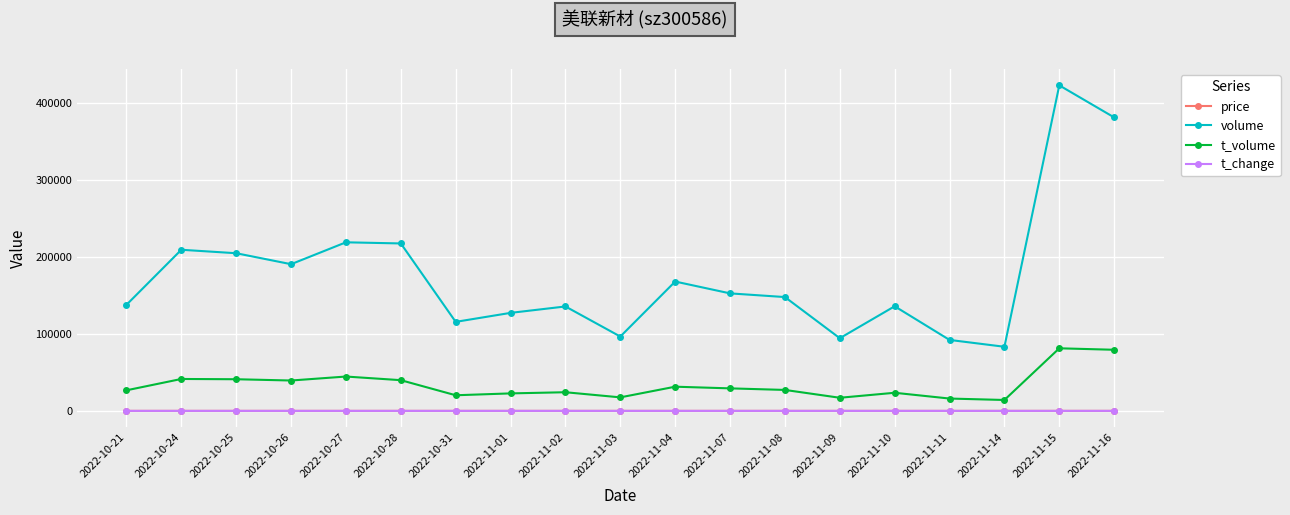

How many lines are shown in the chart?

4